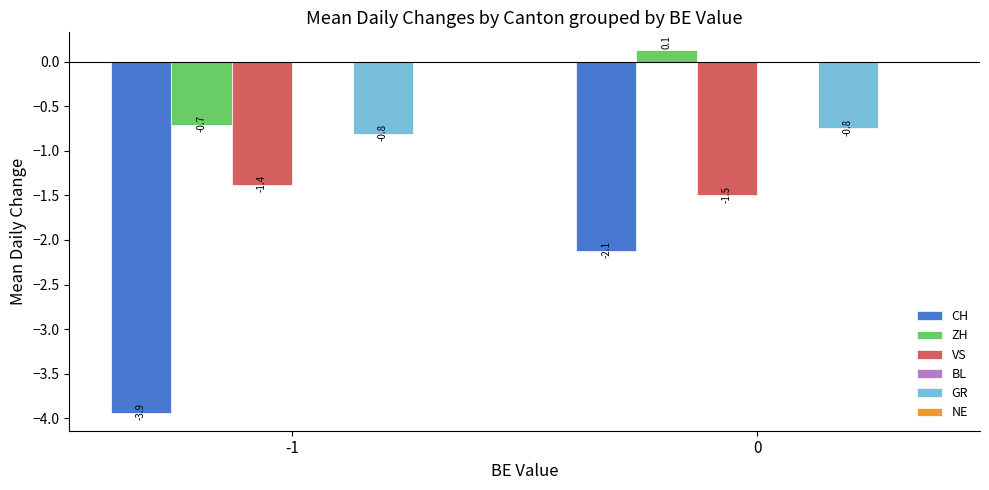

Does the chart contain any negative values?

Yes